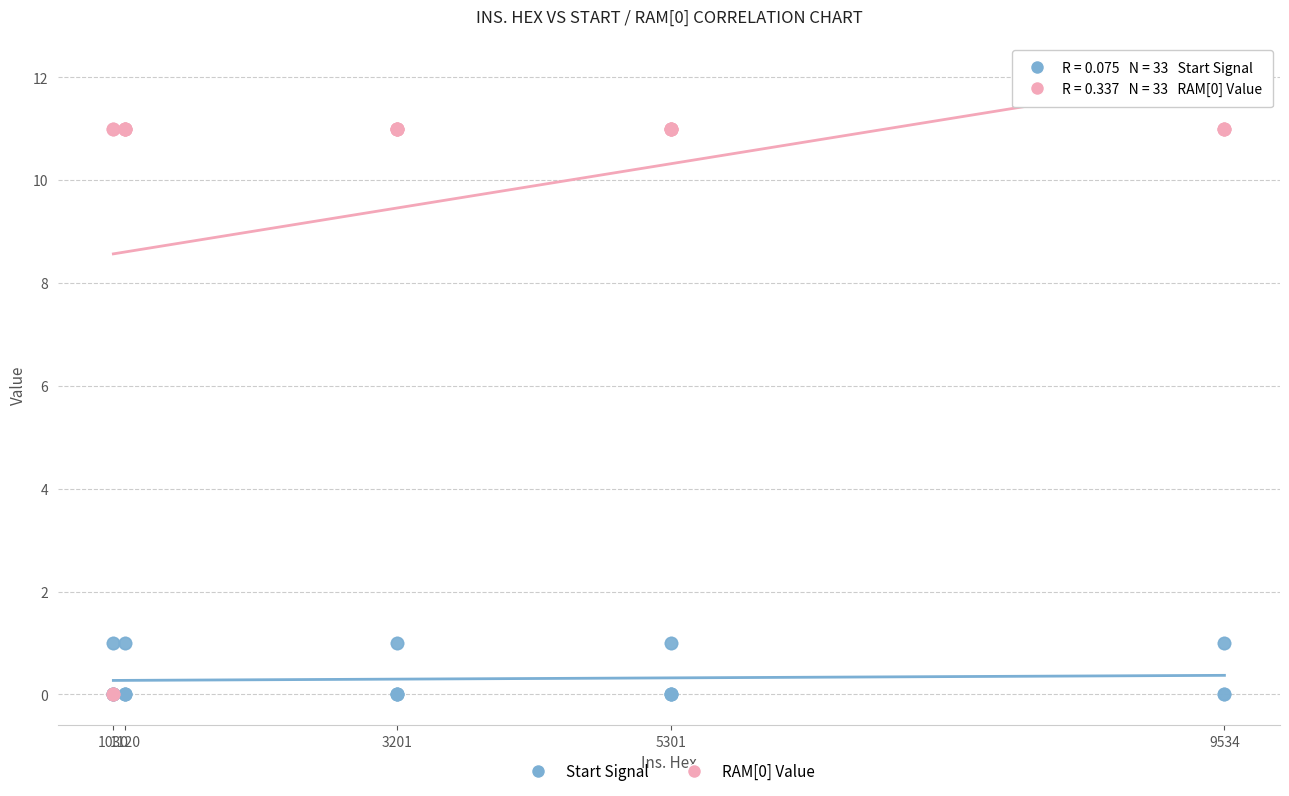

What are all the series names shown in the legend?

Start Signal, RAM[0] Value